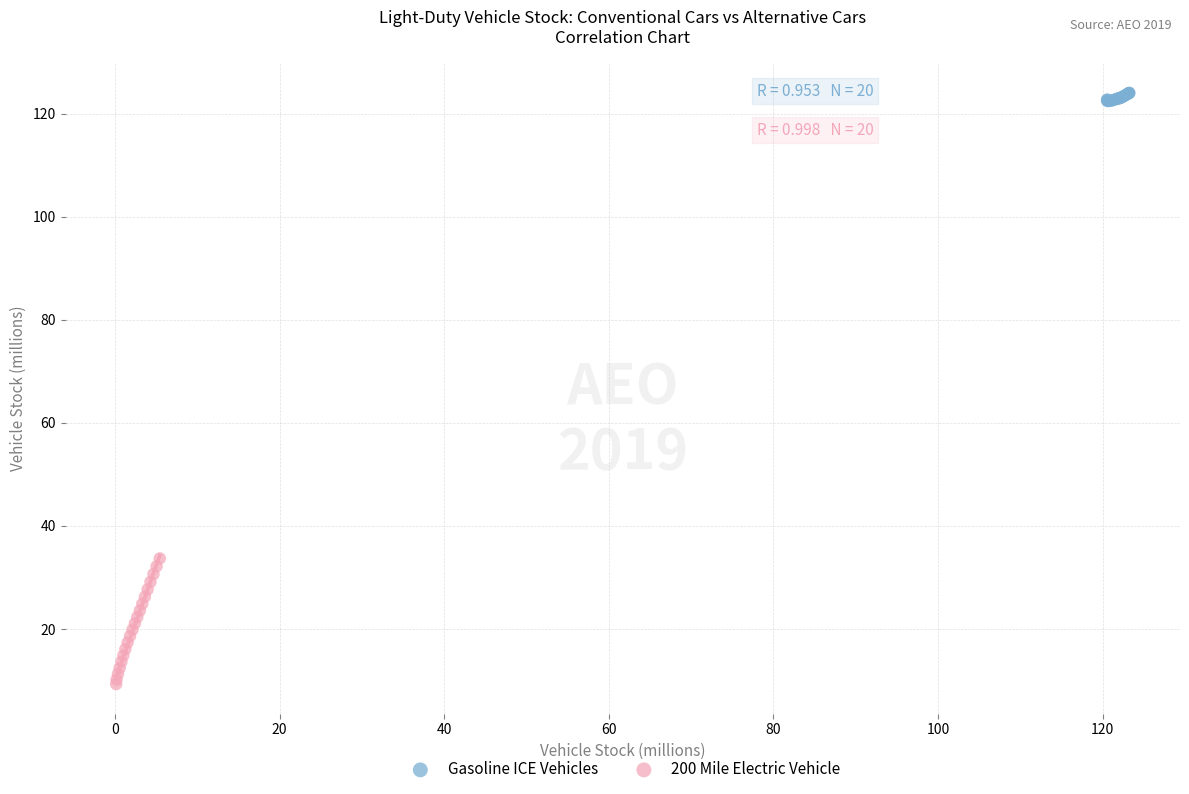

Which series contains the highest Y value?

Gasoline ICE Vehicles